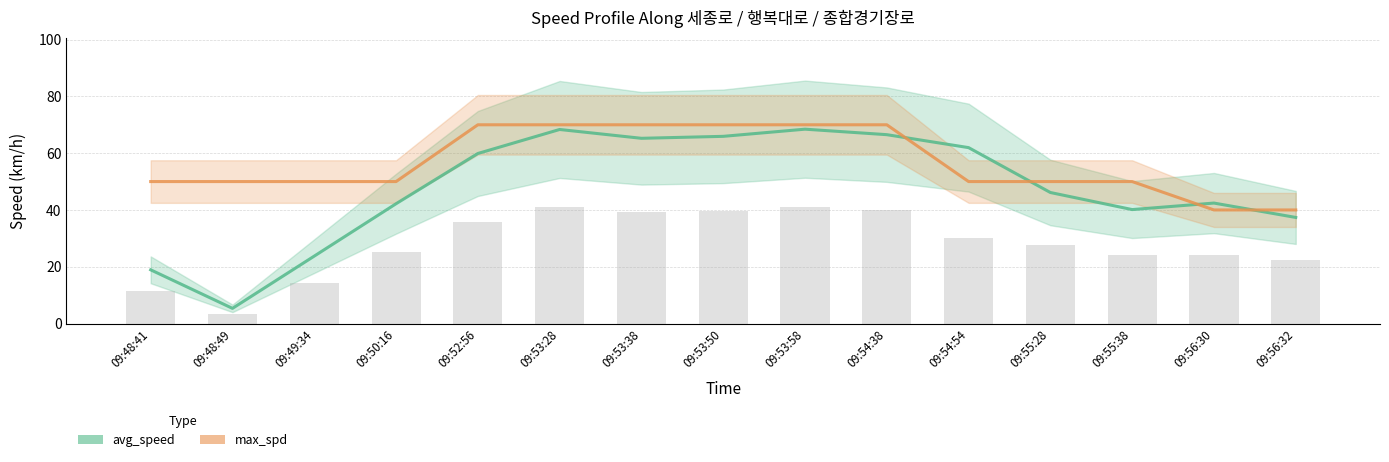

Is the value of avg_speed at 09:53:38 greater than the value of max_spd at 09:55:28?

Yes